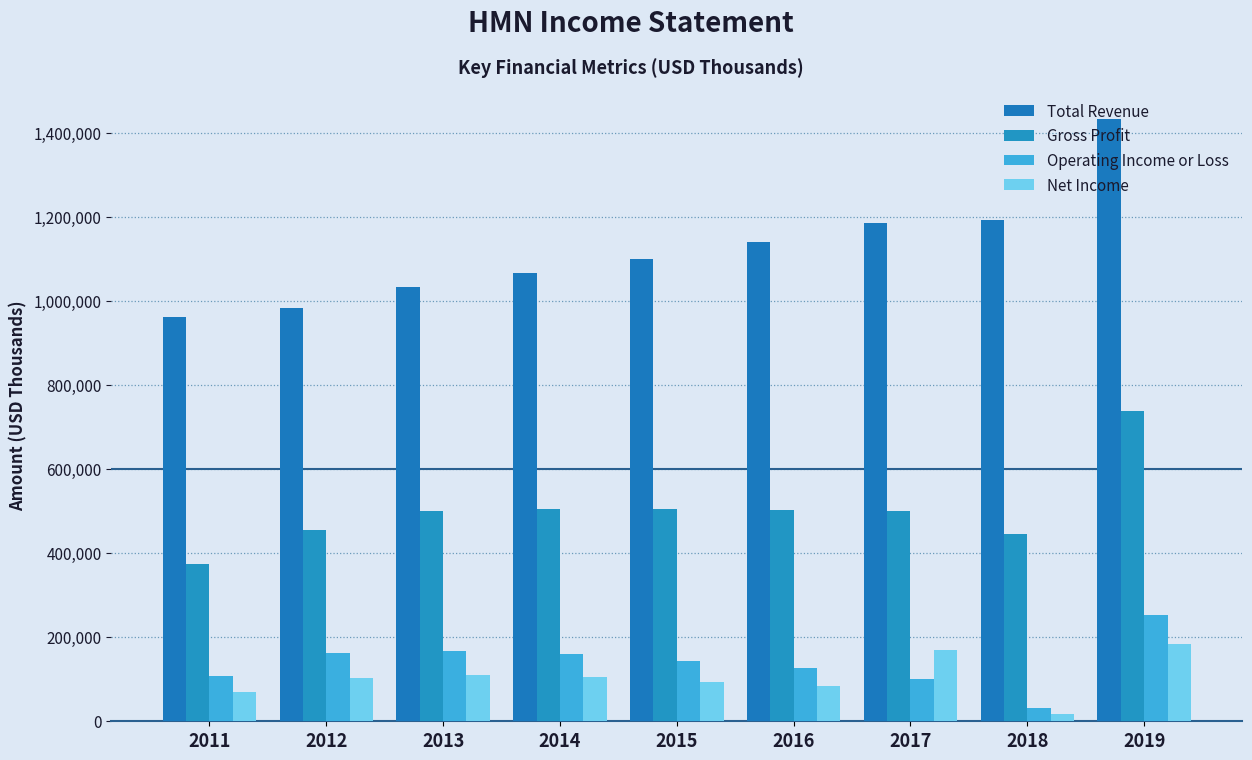

What are all the series names shown in the legend?

Total Revenue, Gross Profit, Operating Income or Loss, Net Income